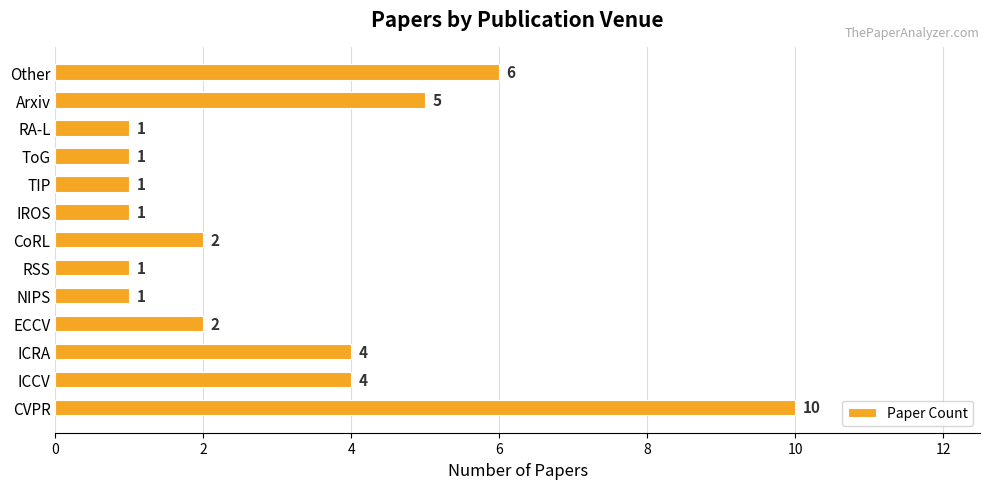

What is the maximum value shown in the chart?

10